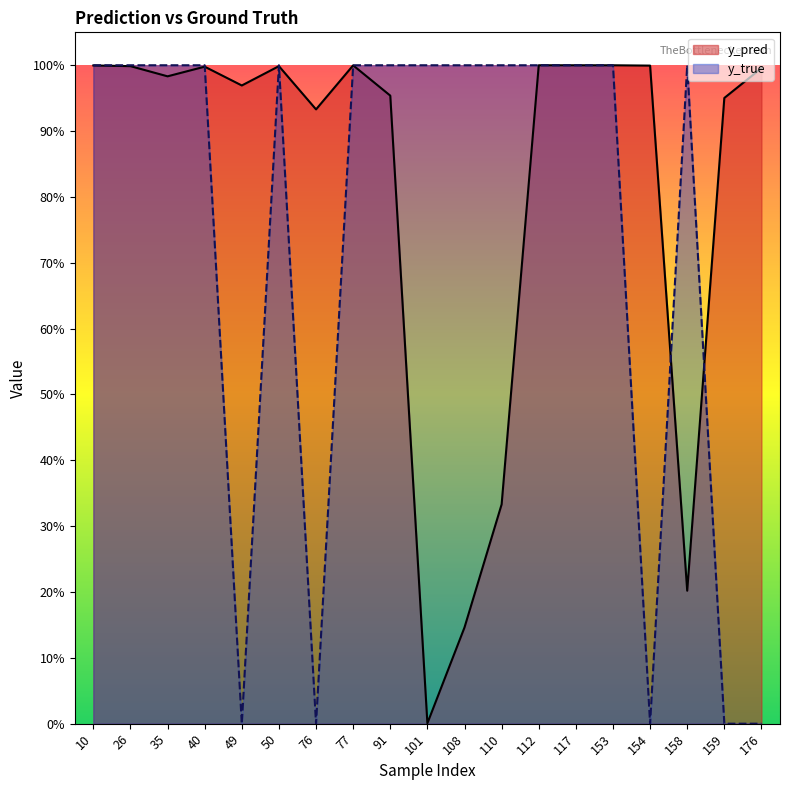

At which category is the sum across all series the highest?

117